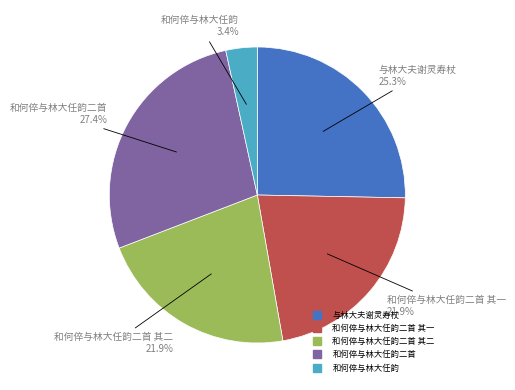

Is there any slice that represents more than half of the pie?

No